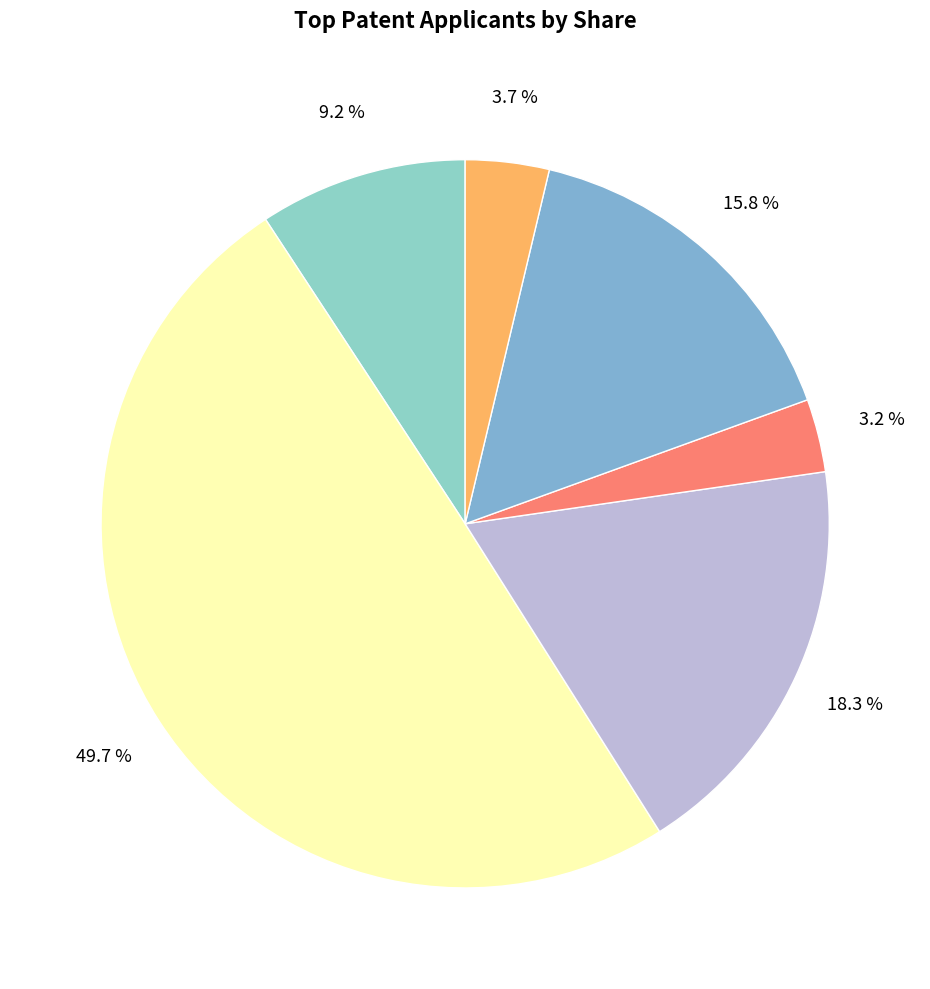

Rank the categories by value from lowest to highest.

bm, bf, wf, af, am, wm